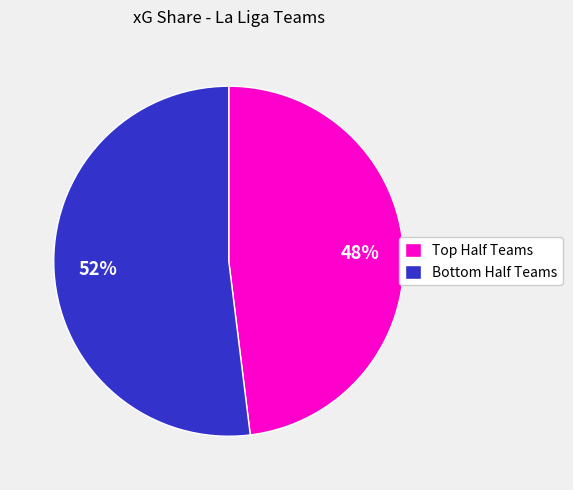

To the nearest percent, what is the difference between the largest and smallest slice percentages?

4%